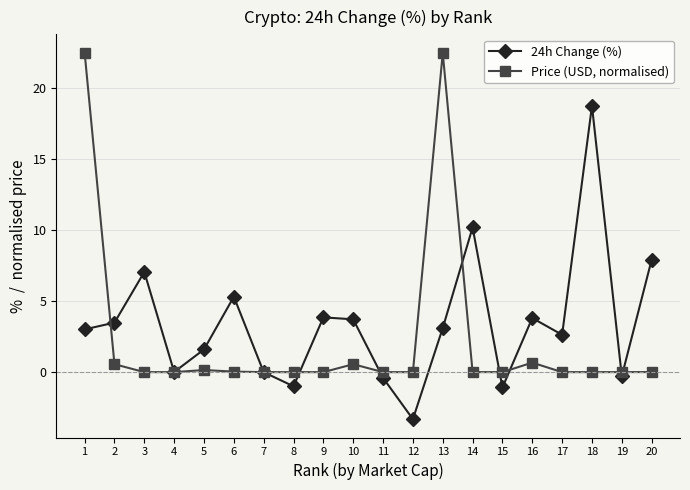

What is the difference between the highest and lowest values at 3?

7.1